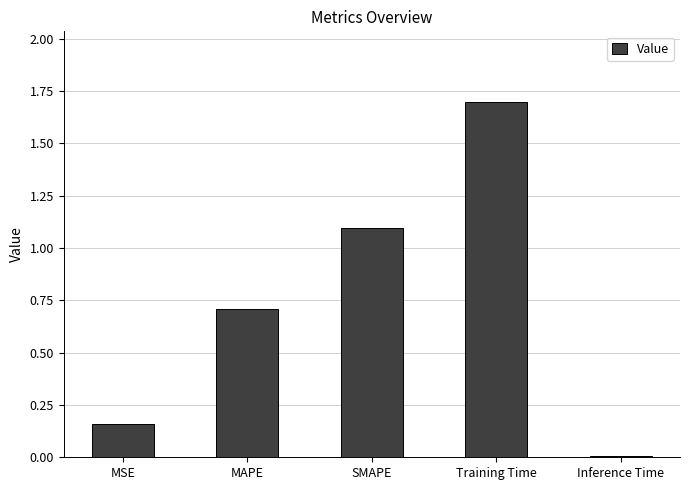

What is the greatest value displayed?

1.7